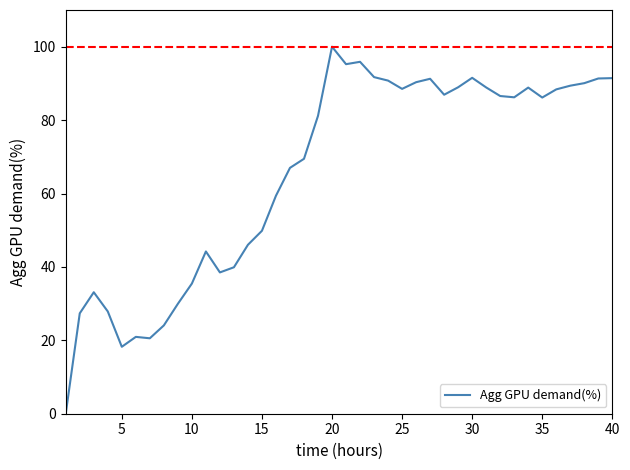

What is the greatest value displayed?

100.0